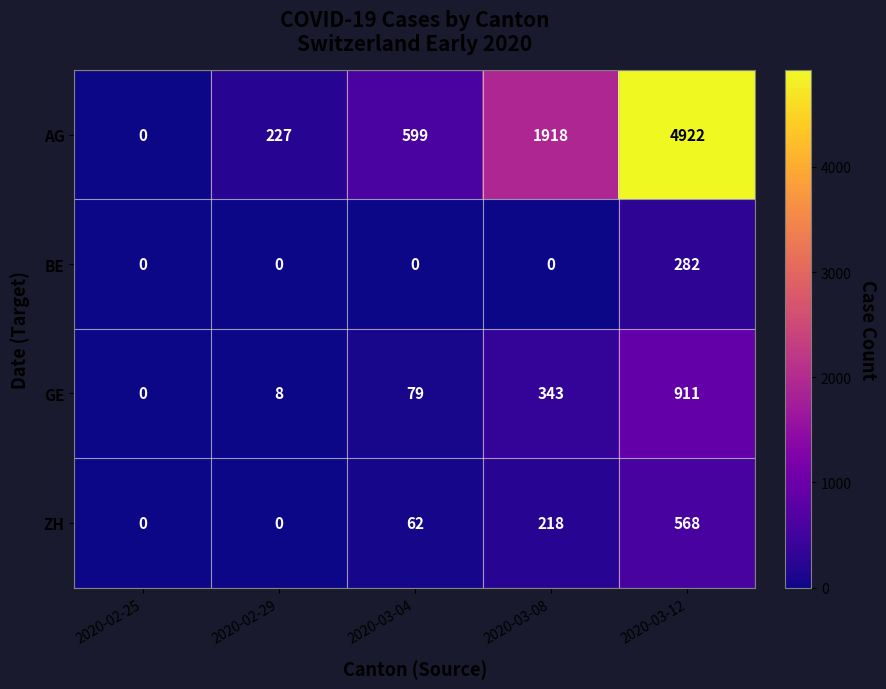

What is the highest value of the AG series?

4922